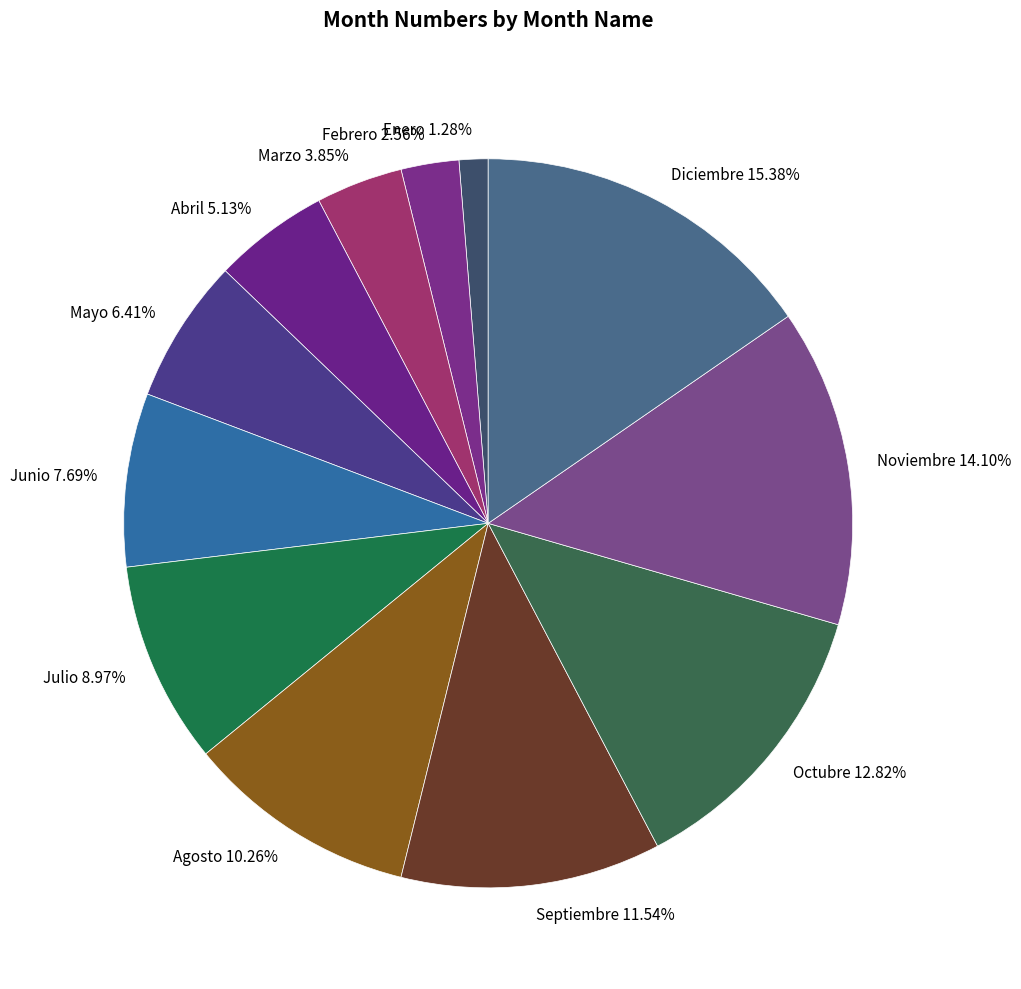

Is there a majority slice in this chart?

No